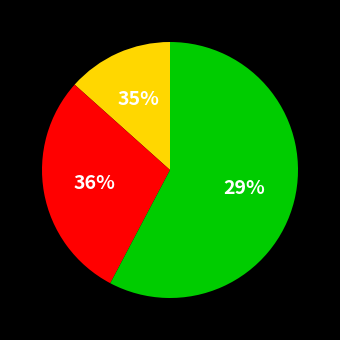

Does Anaheim CA represent more than half of the total?

No